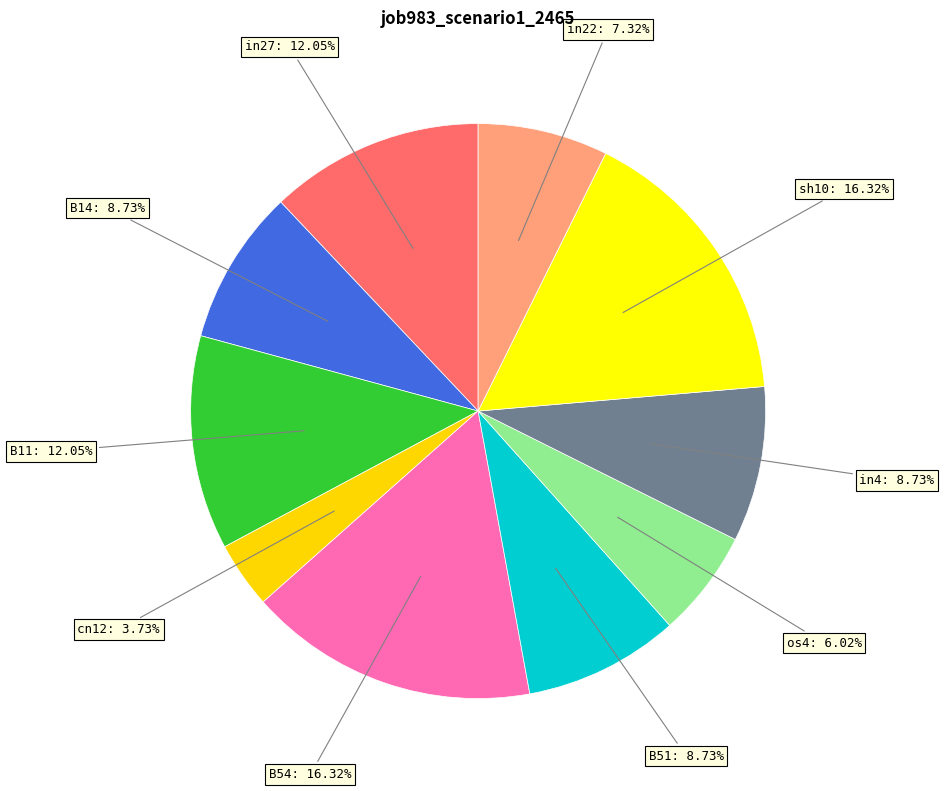

Count the number of slices in the pie.

10